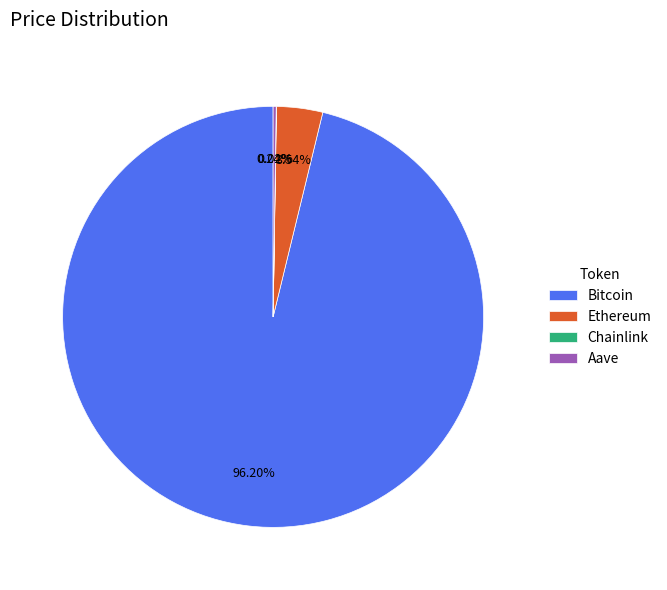

What percentage is NOT represented by Bitcoin?

3.8%